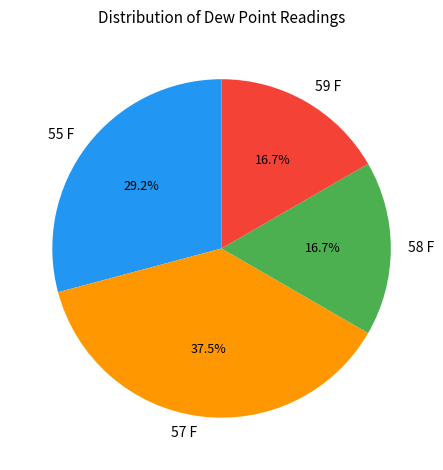

To the nearest percent, what is the combined percentage of 57 F and 58 F?

54%